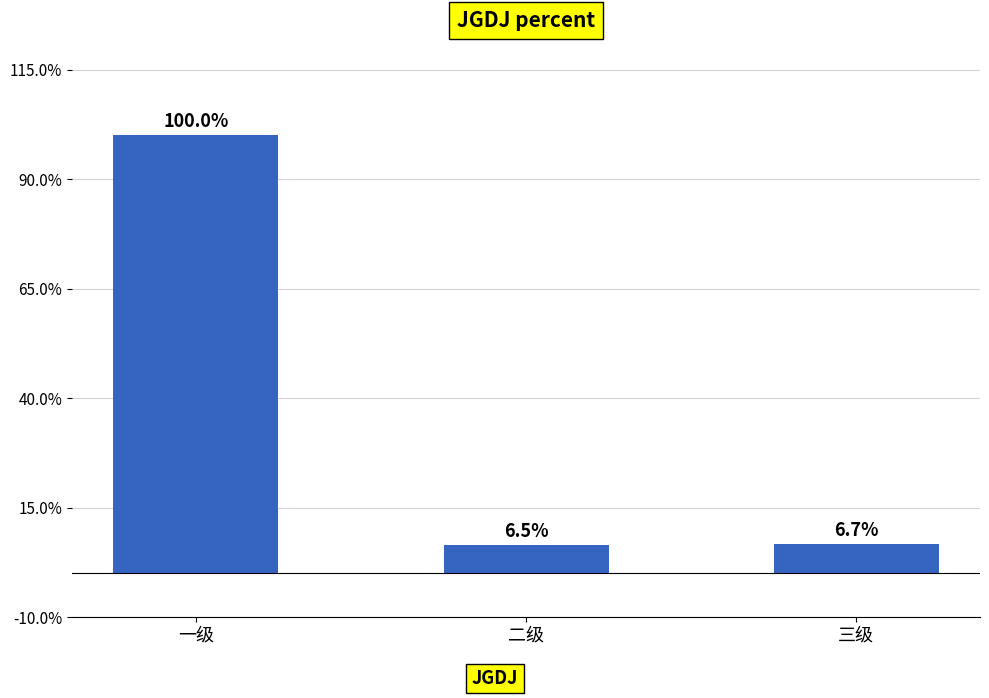

Are the bars horizontal?

No